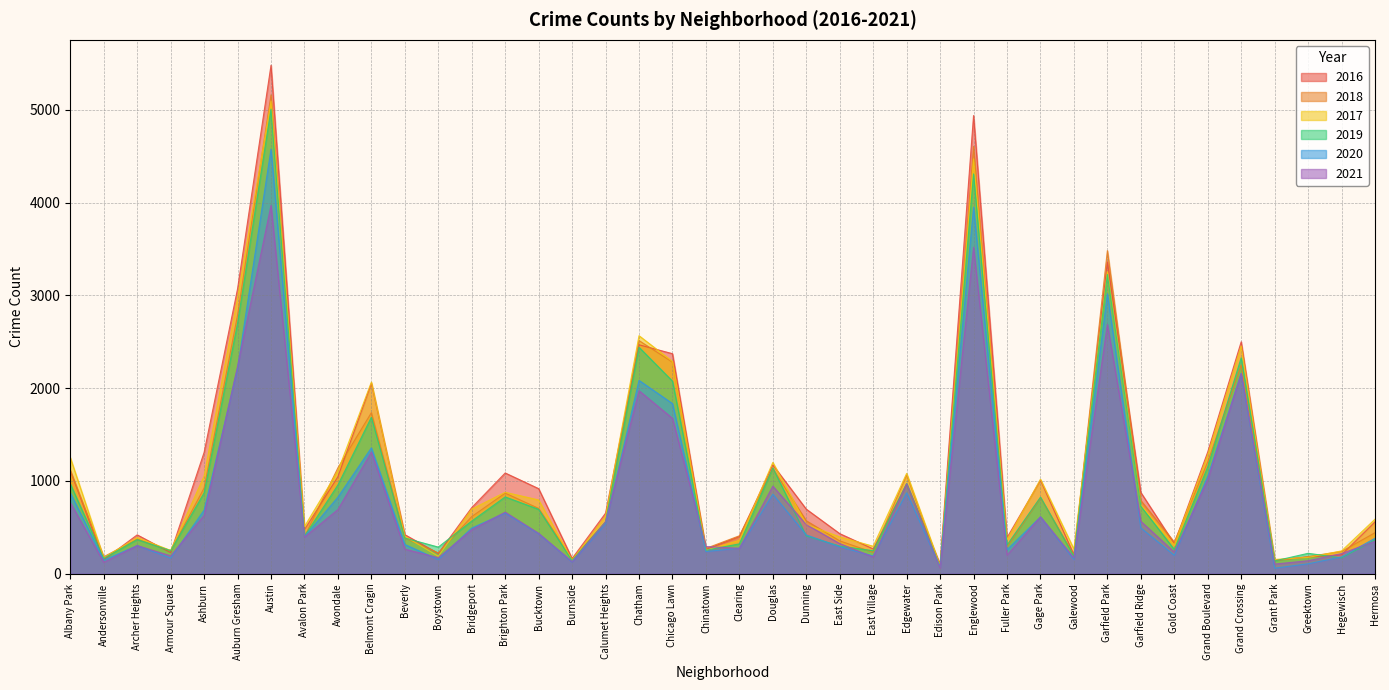

What position from the left is Gold Coast?

34